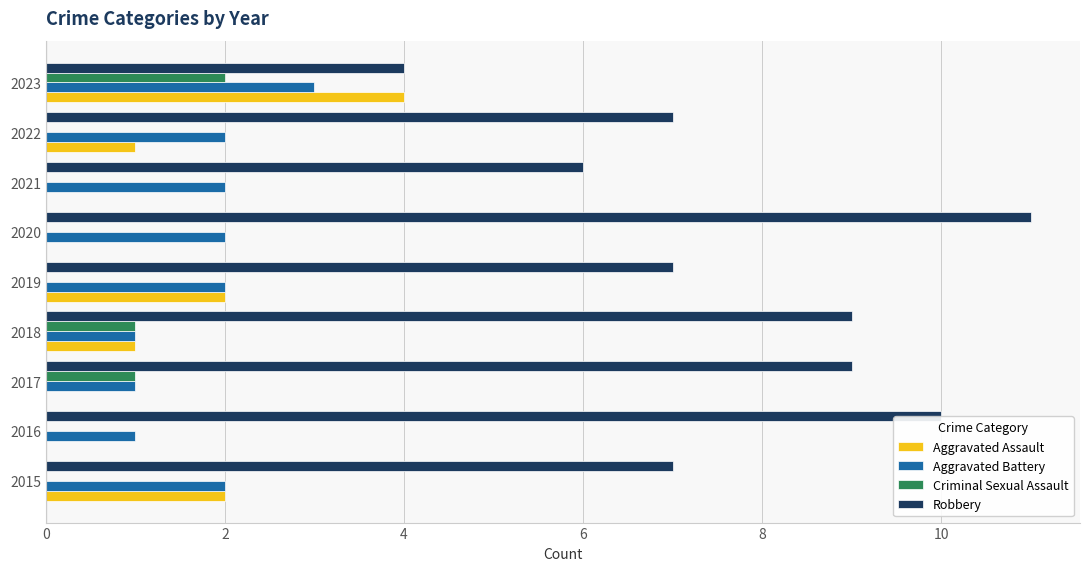

At which label does Criminal Sexual Assault reach its peak?

2023